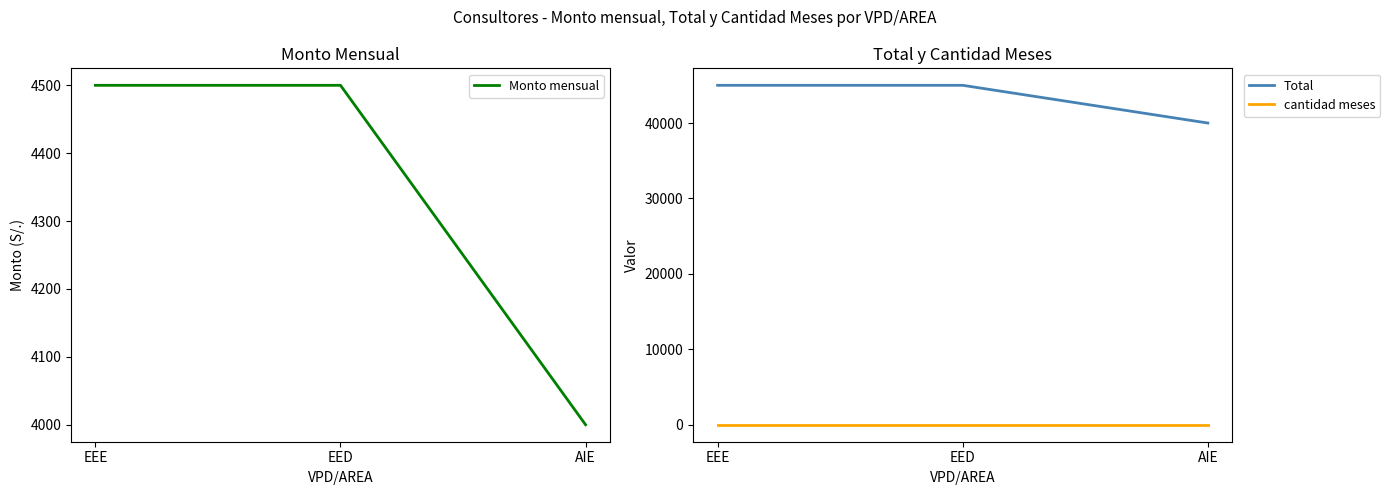

At which category is the sum across all series the highest?

EEE